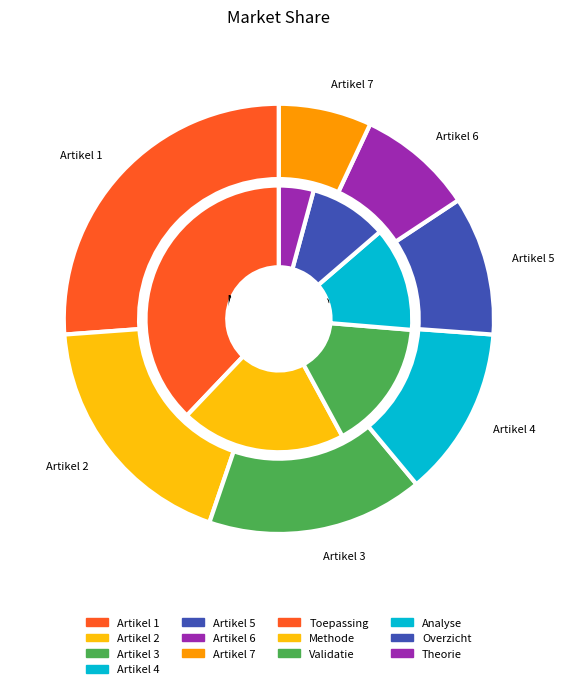

Which slice is the largest?

Artikel 1